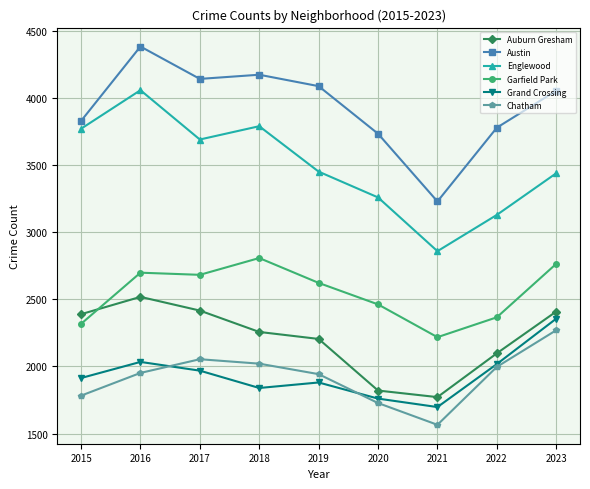

What is the value of the Austin point at the 7th from the left?

3228